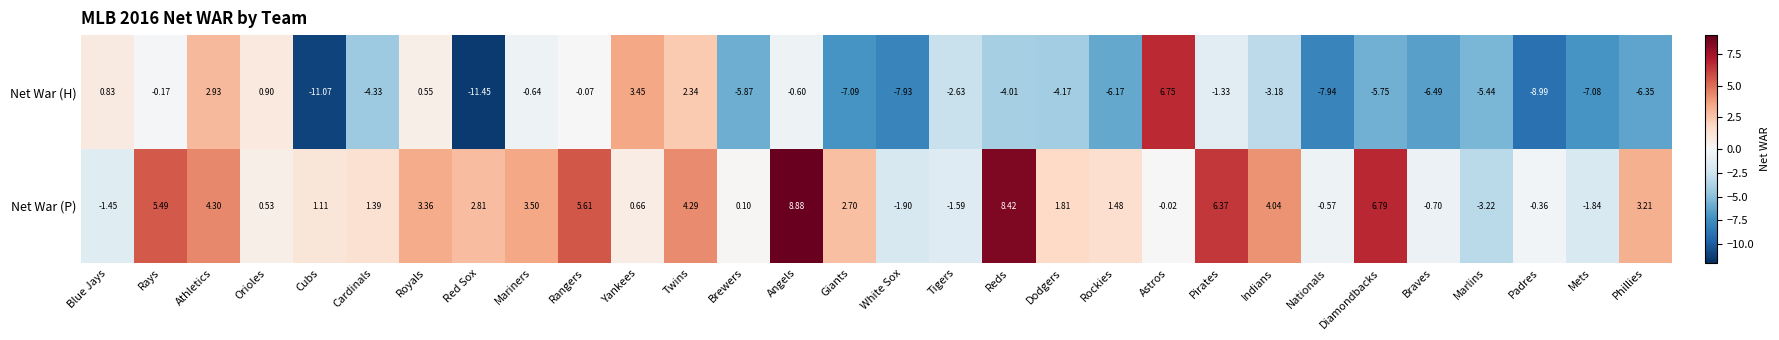

Which label corresponds to the smallest value in the chart?

Red Sox